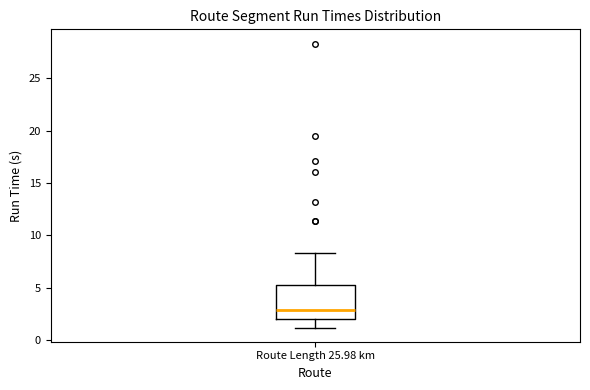

Transcribe this box plot: give where the median line is, the range the box spans, and where the two whiskers end, as read against the y-axis. The values are not printed on the chart, so give them approximately, as read against the axis.

median 3.0, box 2.0 to 5.0, whiskers 1.0 to 8.5